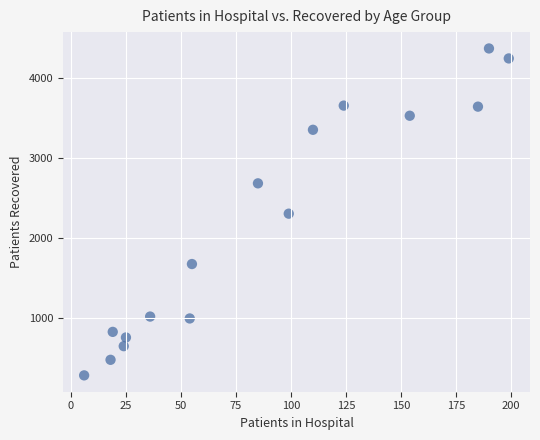

What is the range of X values (max minus min)?

193